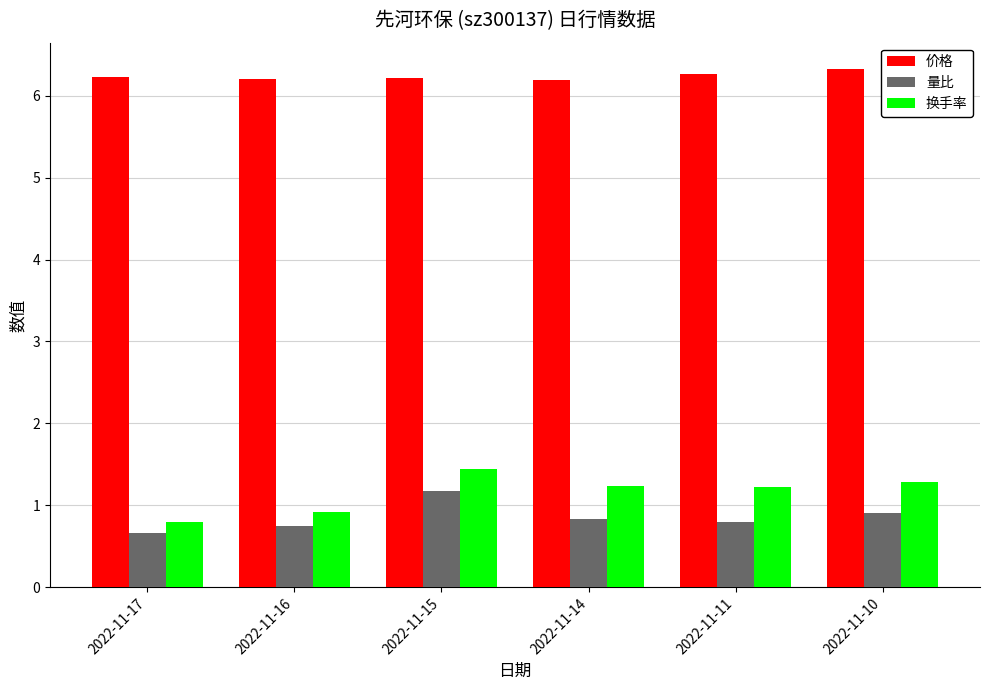

Which series has the largest total across all categories?

价格